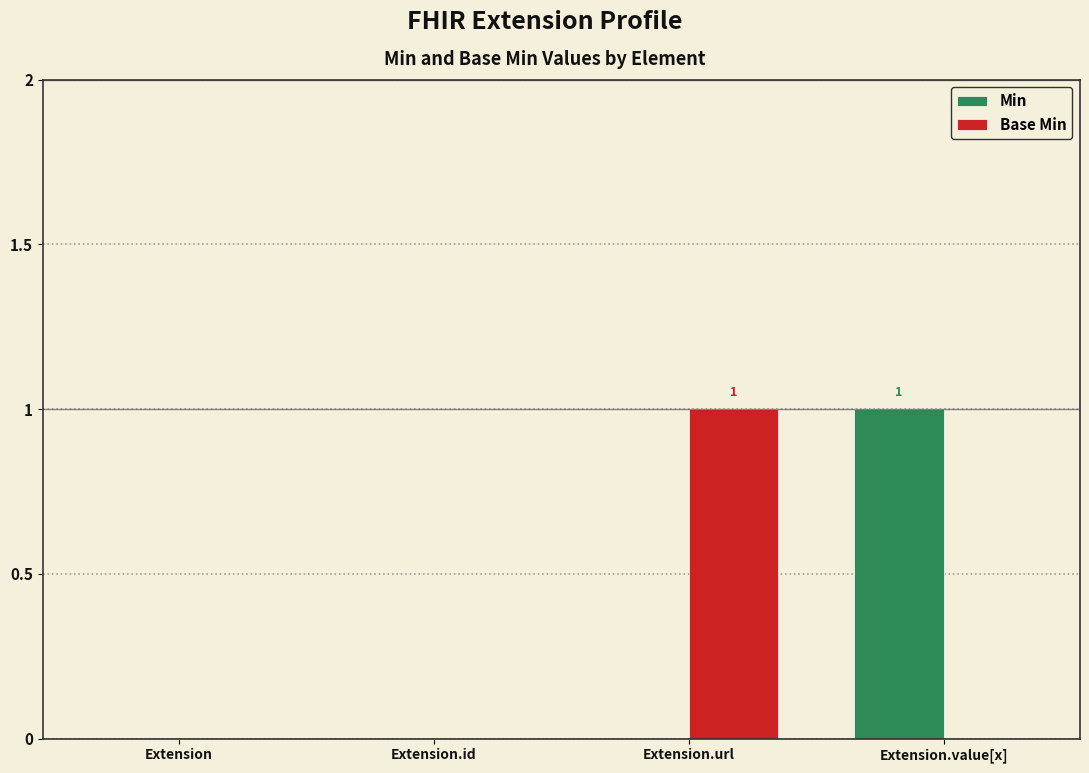

Is it true that Base Min equals 0 at Extension.value[x]?

True